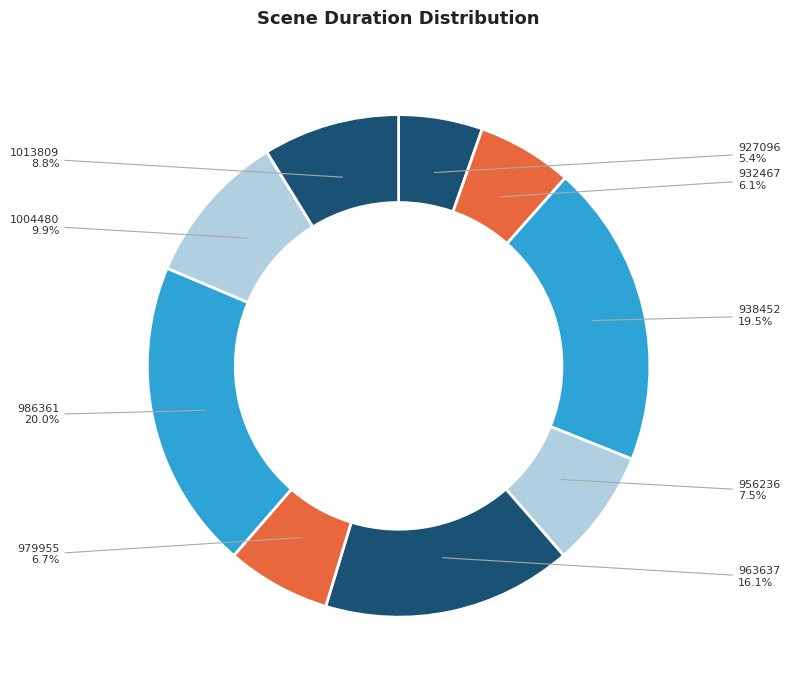

What is the total percentage of 1004480 and 927096?

15.3%